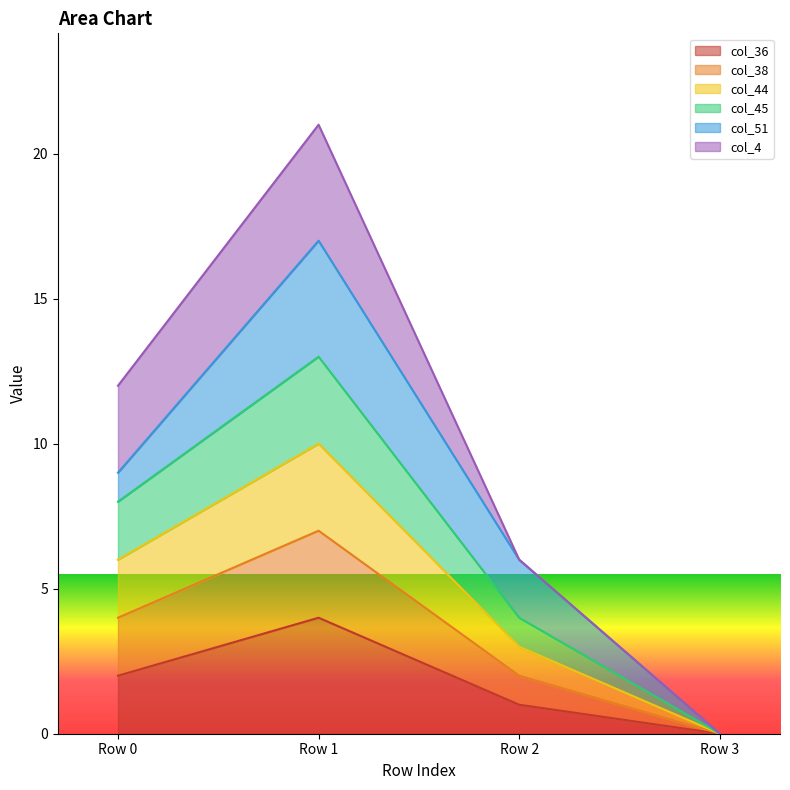

True or false: col_44 and col_45 cross at least once.

False